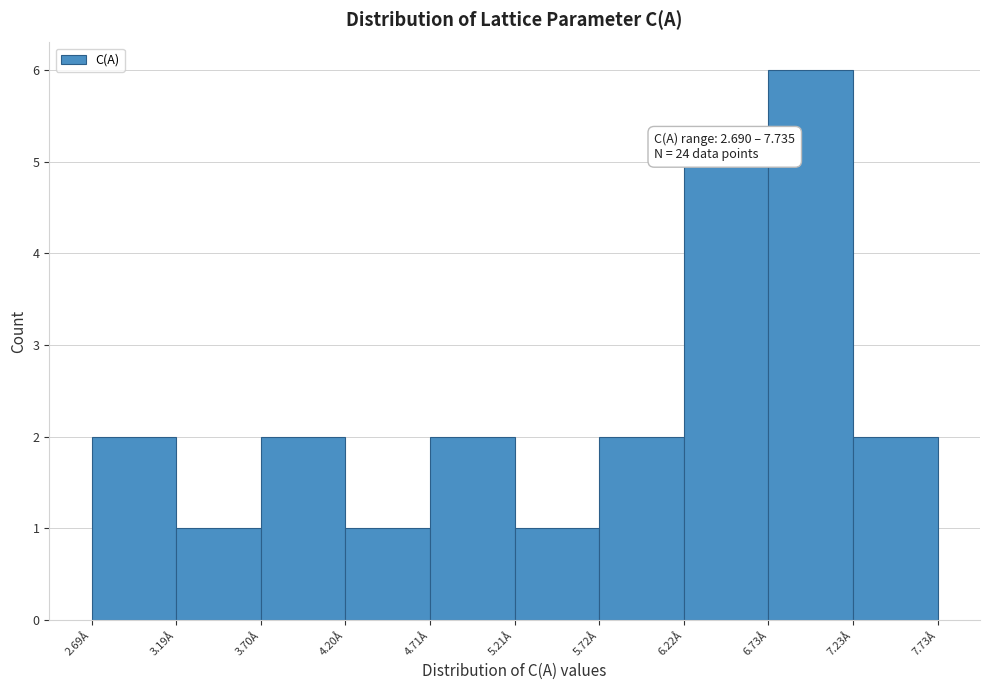

Over which range of the x-axis is the bar tallest?

6.7 to 7.2